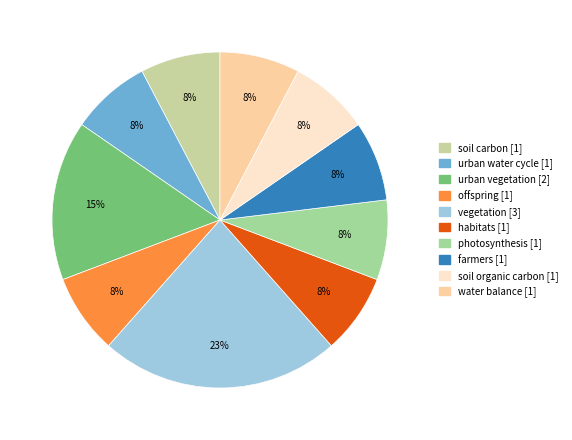

What is the total percentage of photosynthesis and water balance?

15.4%